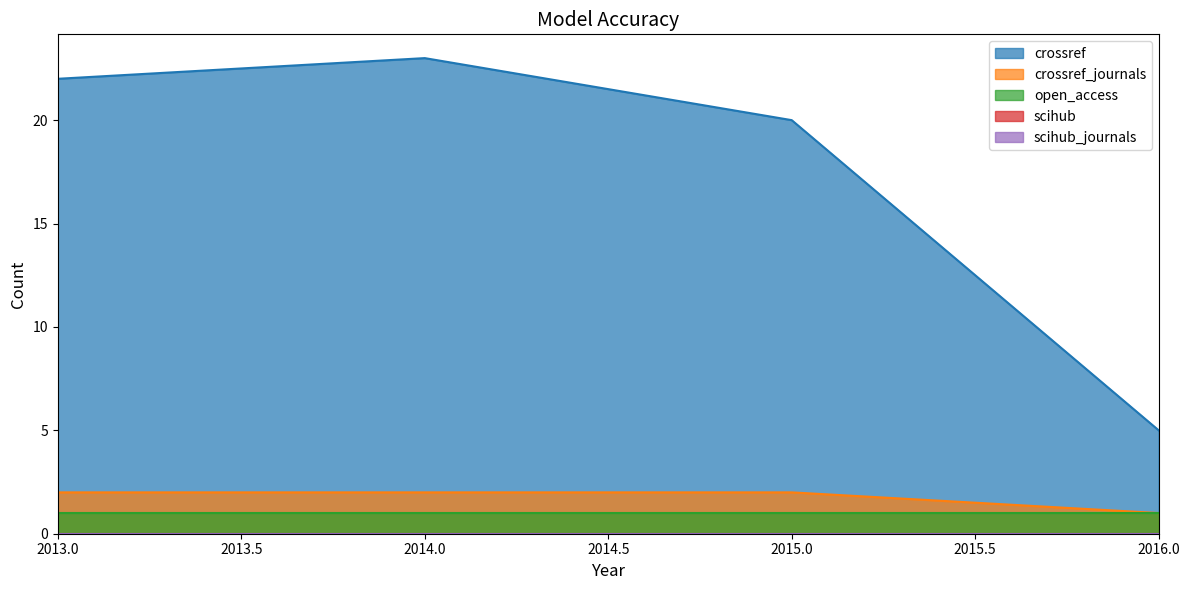

What is the minimum value for crossref?

5